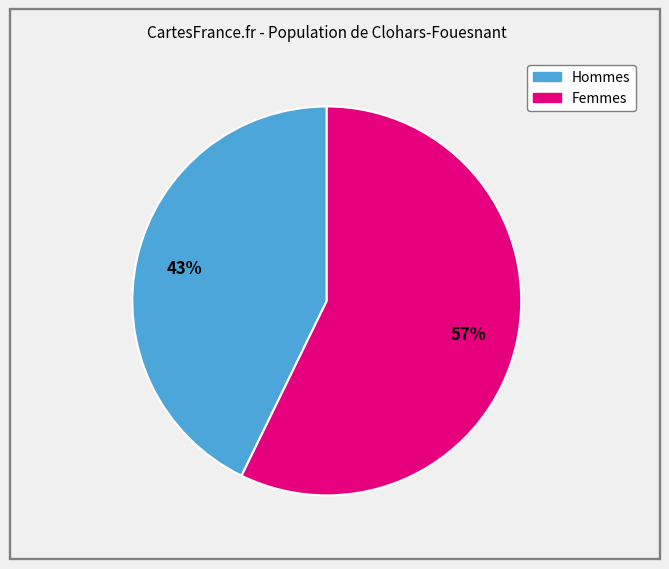

Count the number of slices in the pie.

2